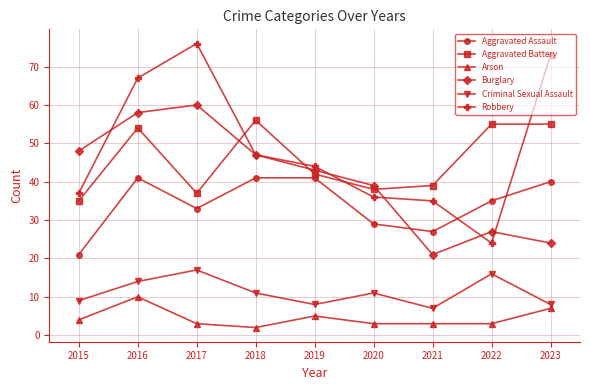

How many interior local valleys does the Burglary series have?

1